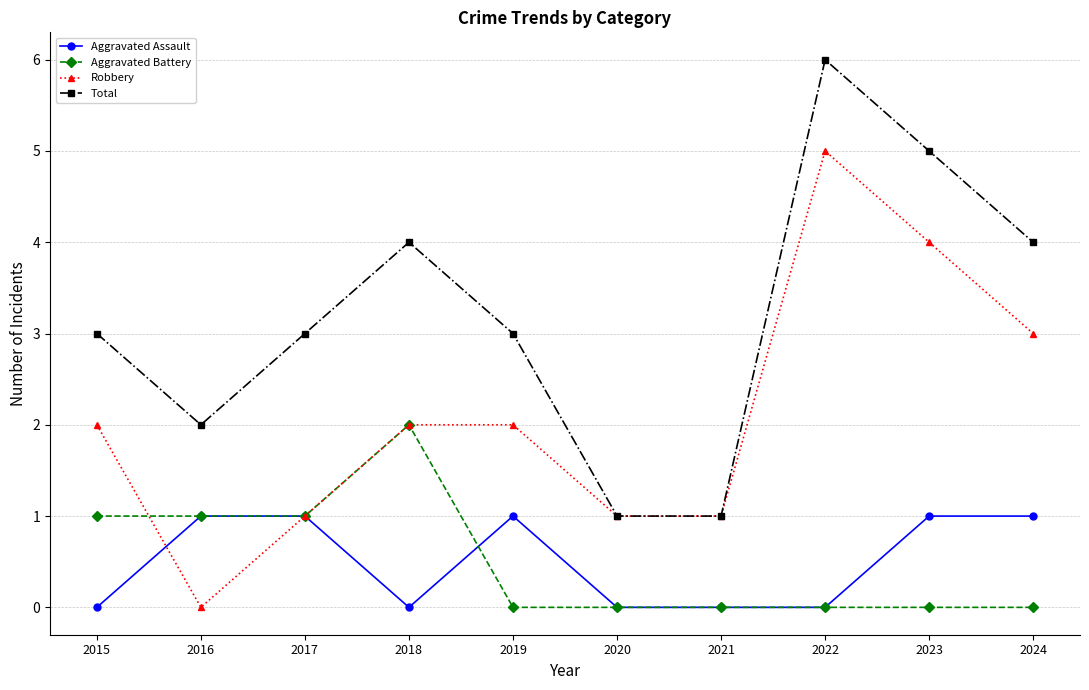

Which series has the largest total across all categories?

Total